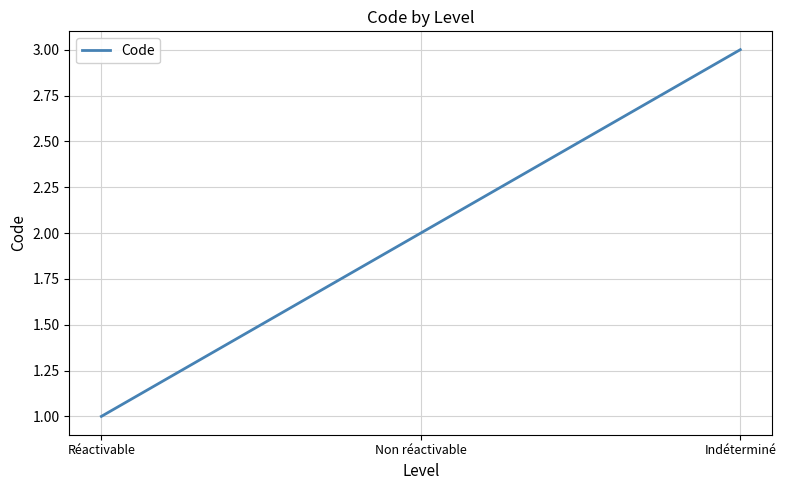

What is the change in value from Réactivable to Indéterminé?

+2